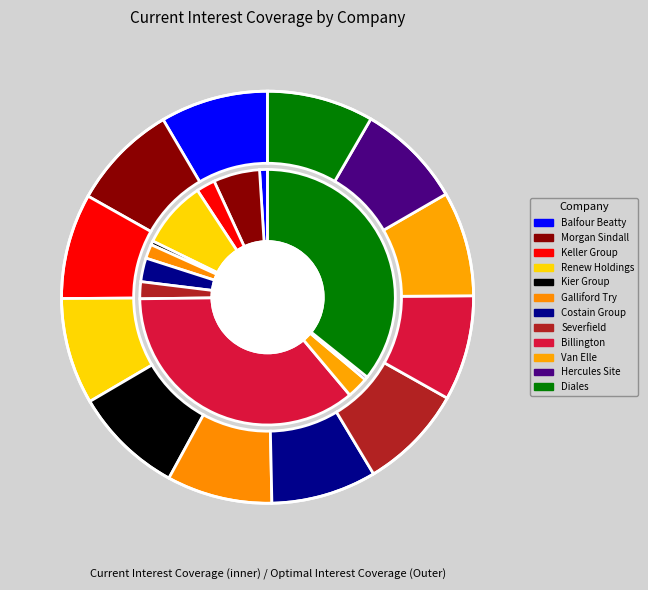

Is it true that Kier Group is 1% of the pie?

True